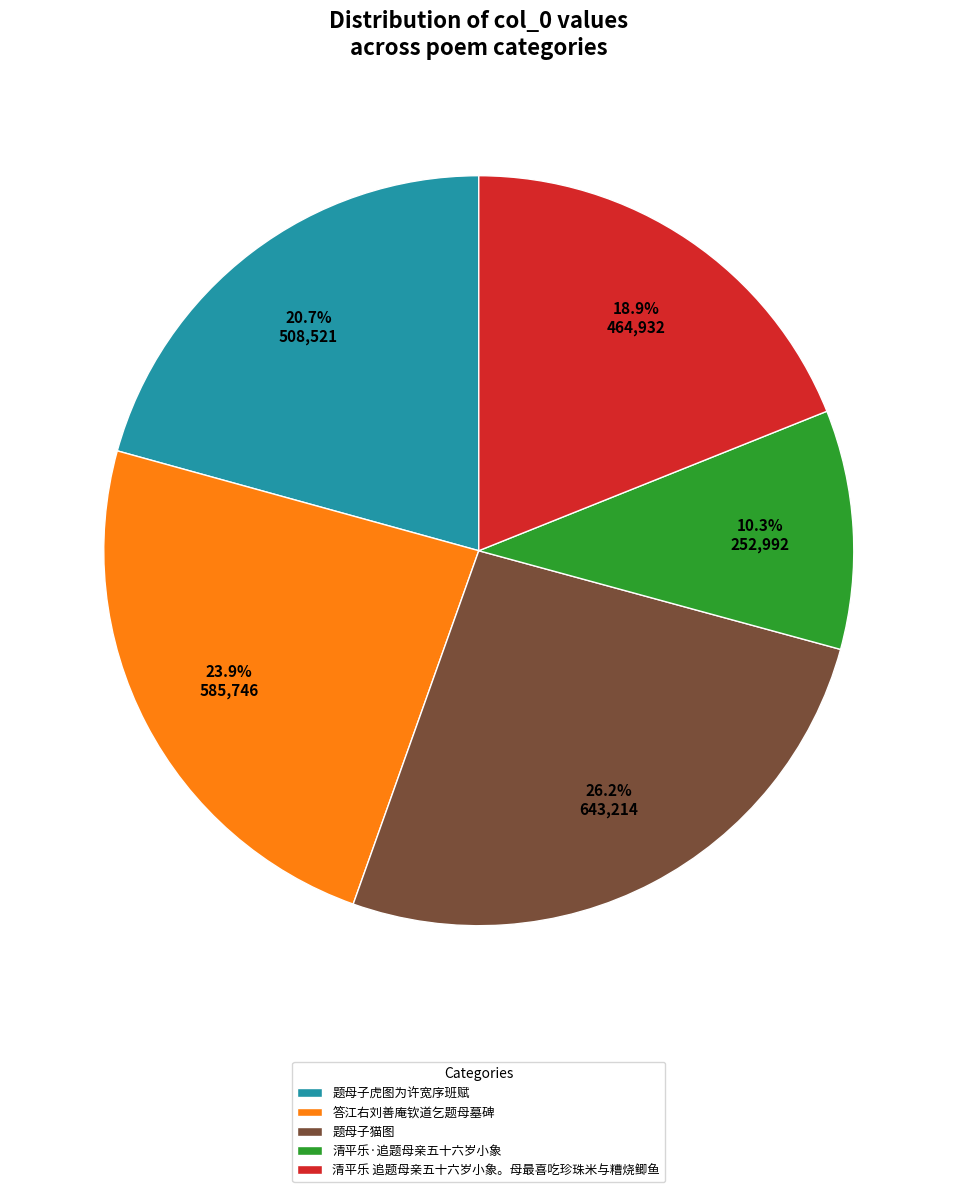

What is the total percentage of 题母子猫图 and 清平乐·追题母亲五十六岁小象?

36.5%